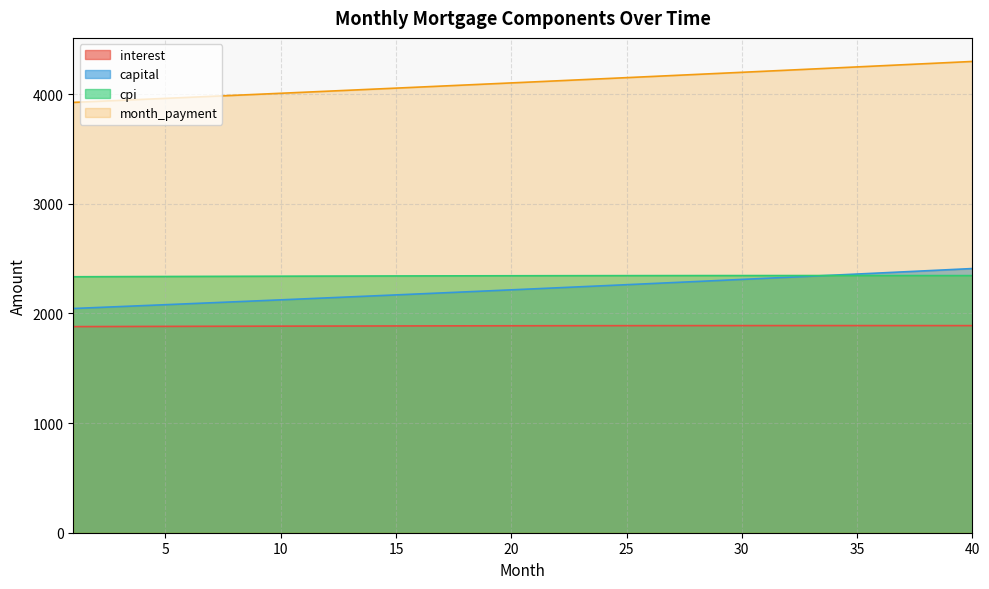

At which category is the sum across all series the highest?

40